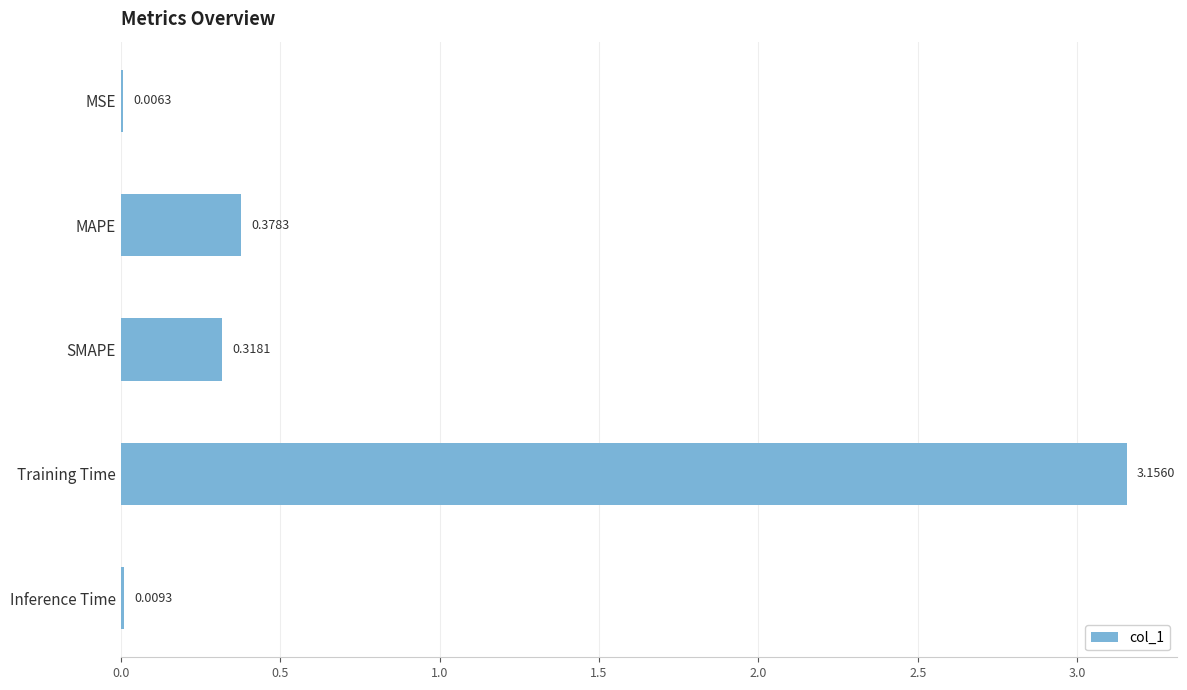

Which label corresponds to the largest value in the chart?

Training Time